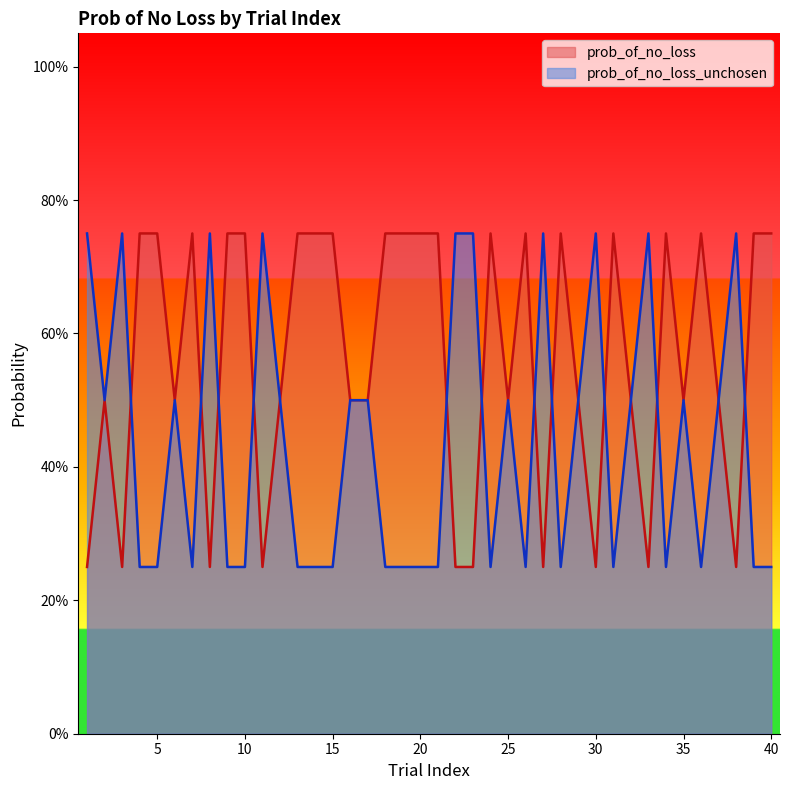

Between 9 and 39, which is larger?

9